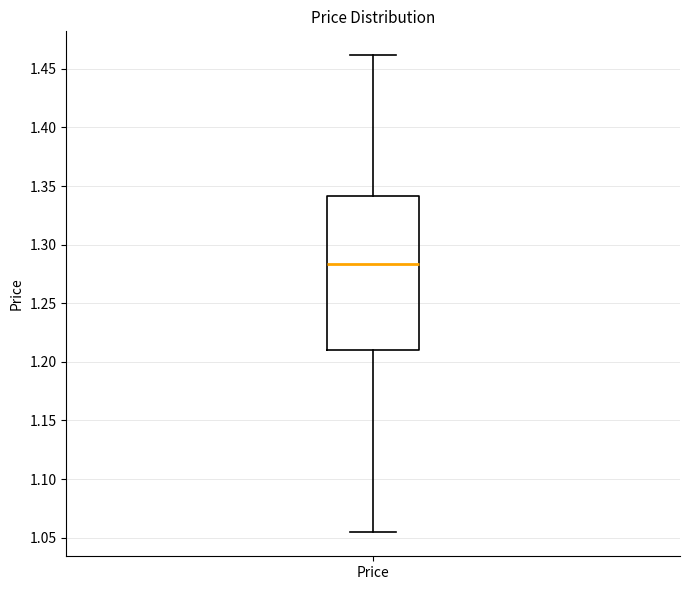

Transcribe this box plot: give where the median line is, the range the box spans, and where the two whiskers end, as read against the y-axis. The values are not printed on the chart, so give them approximately, as read against the axis.

median 1.285, box 1.210 to 1.340, whiskers 1.055 to 1.460